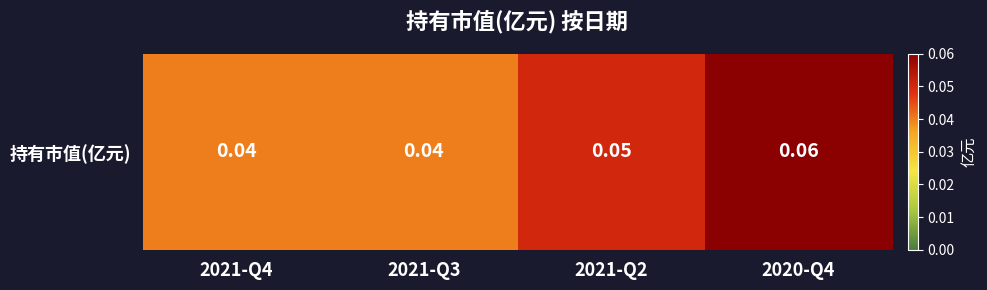

Reading left to right, transcribe all the data shown in this chart.

2021-Q4=0.0	2021-Q3=0.0	2021-Q2=0.1	2020-Q4=0.1